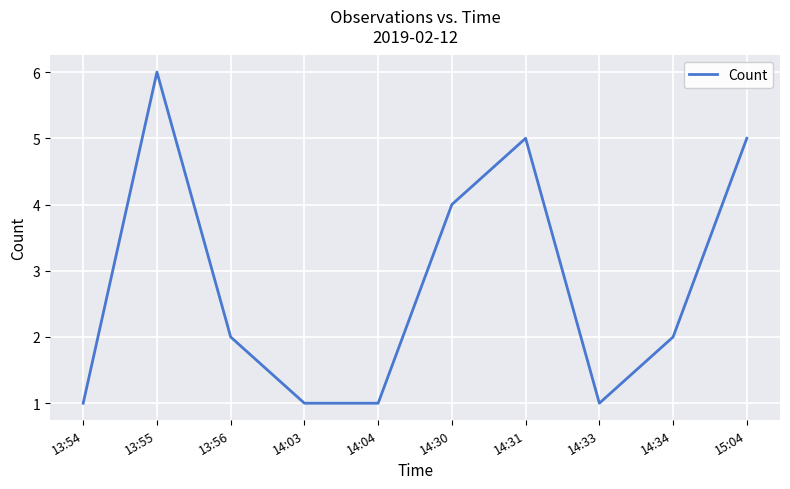

What is the sum of all values?

28